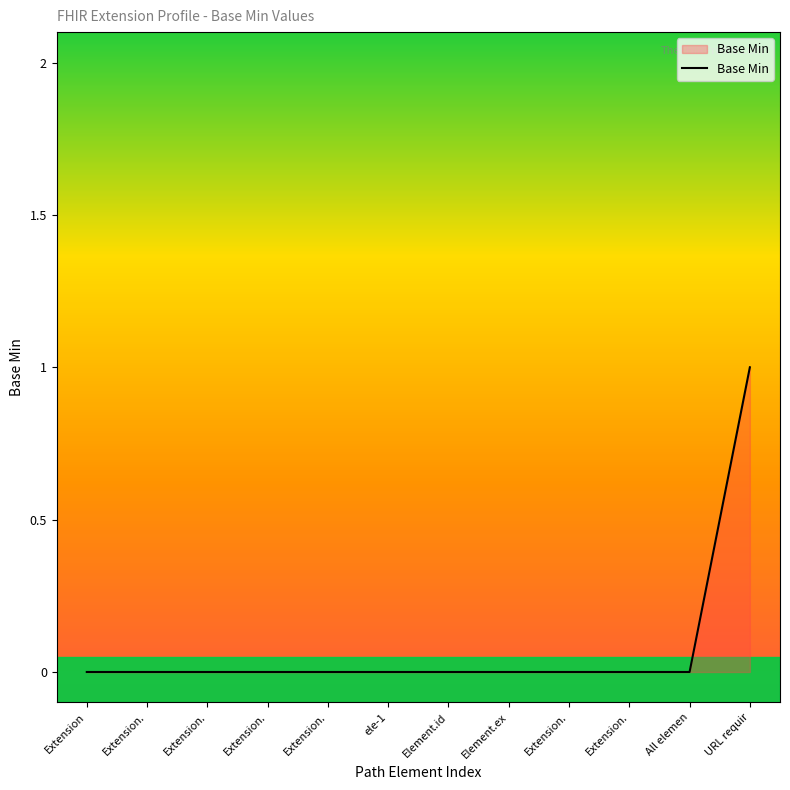

What is the change in value from Element.ex to URL requir?

+1